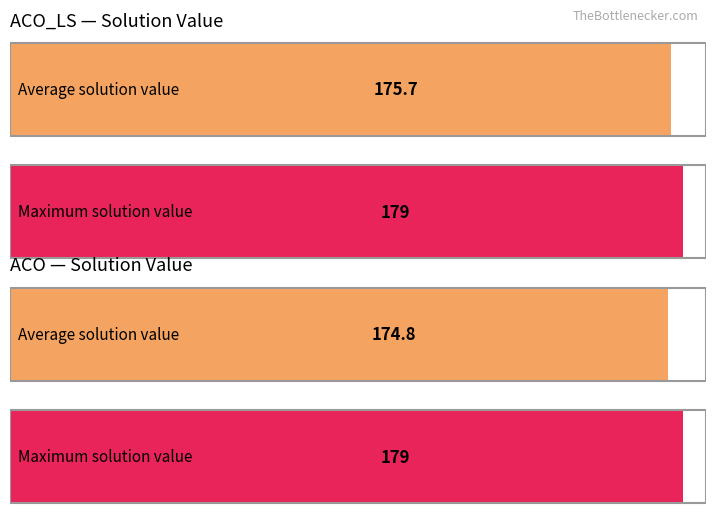

How many distinct data groups are displayed?

2